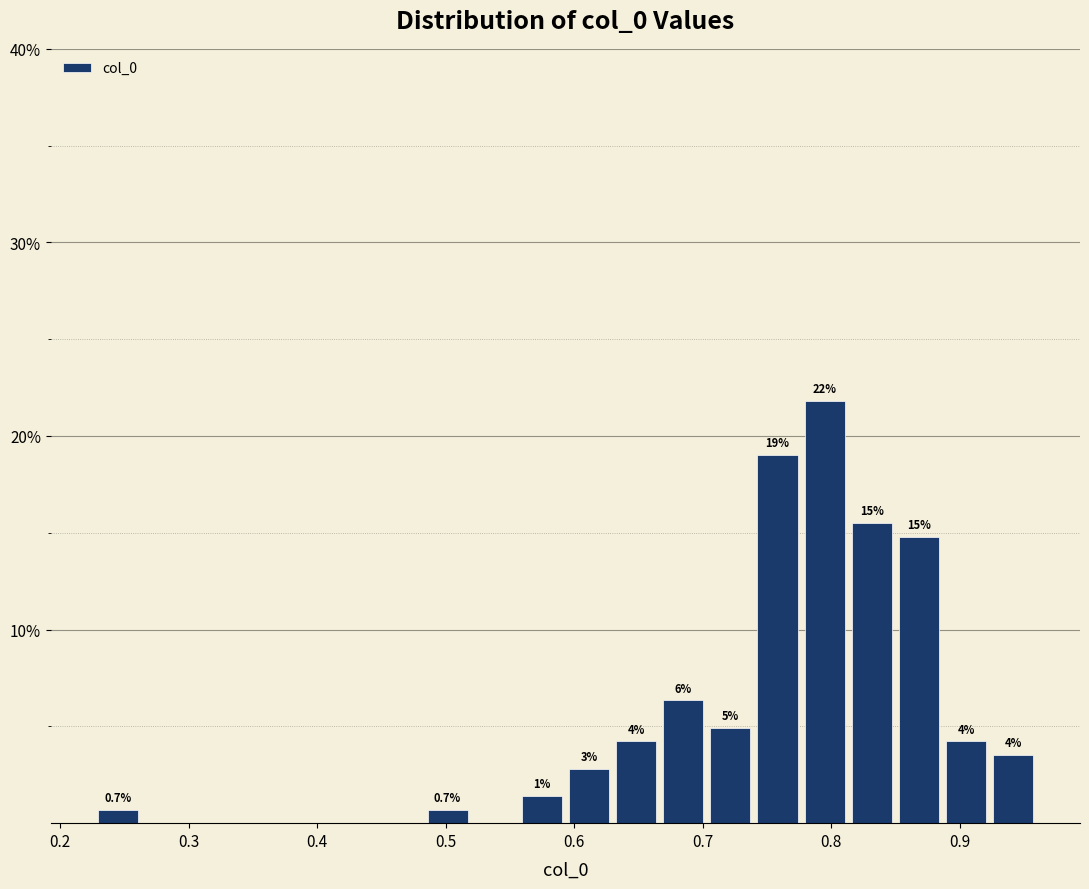

Around what value on the x-axis is the tallest bar? Give the approximate position of its centre, as read against the axis.

0.79